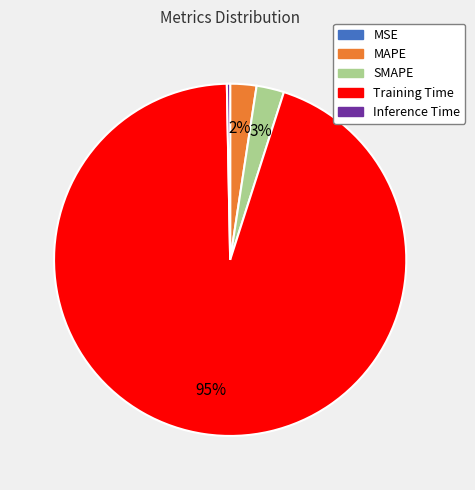

To the nearest percent, what is the difference between the largest and smallest slice percentages?

95%